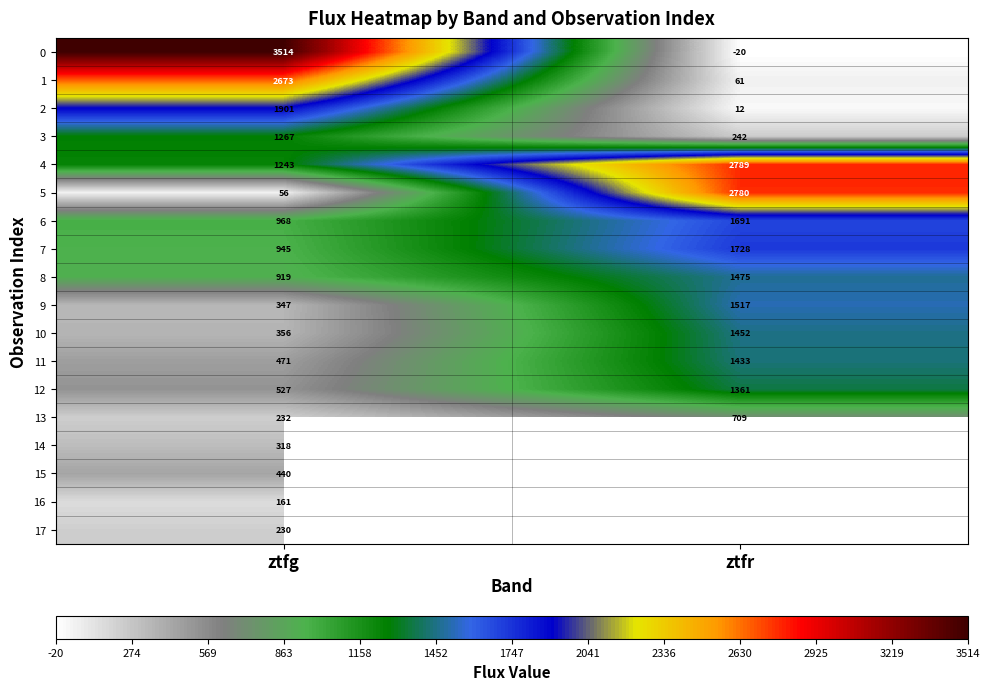

Which category has the lowest value in the 10 series?

ztfg